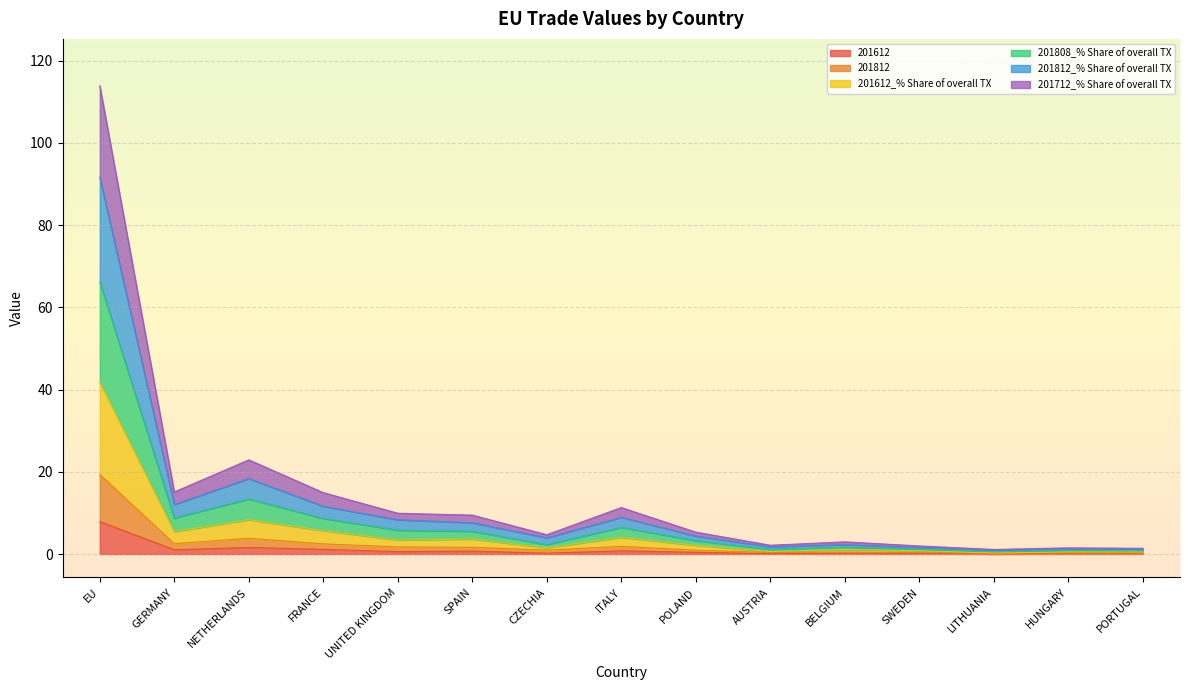

At which label does 201812_% Share of overall TX reach its peak?

EU